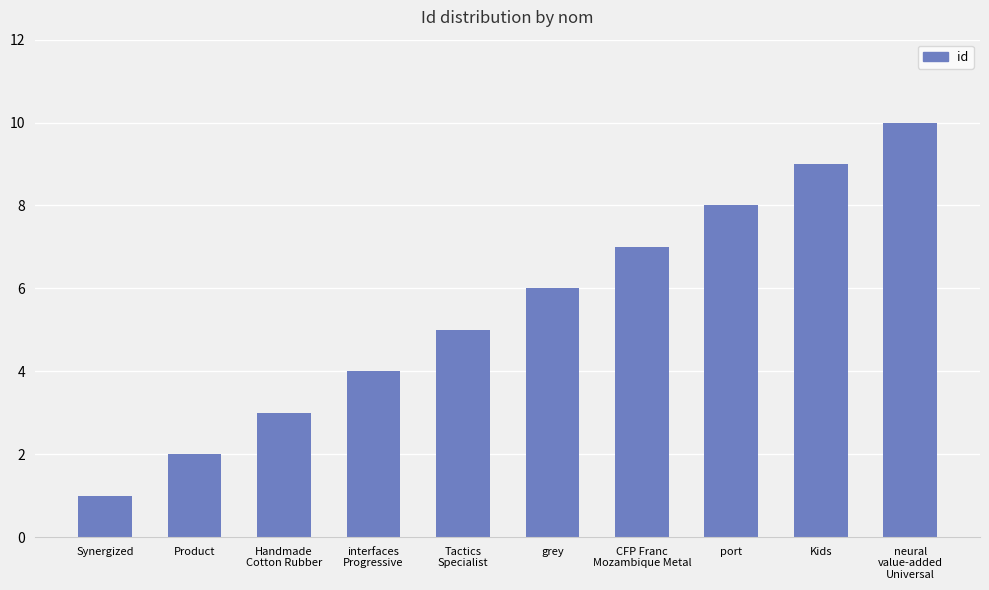

What is the change in value from Product to grey?

+4